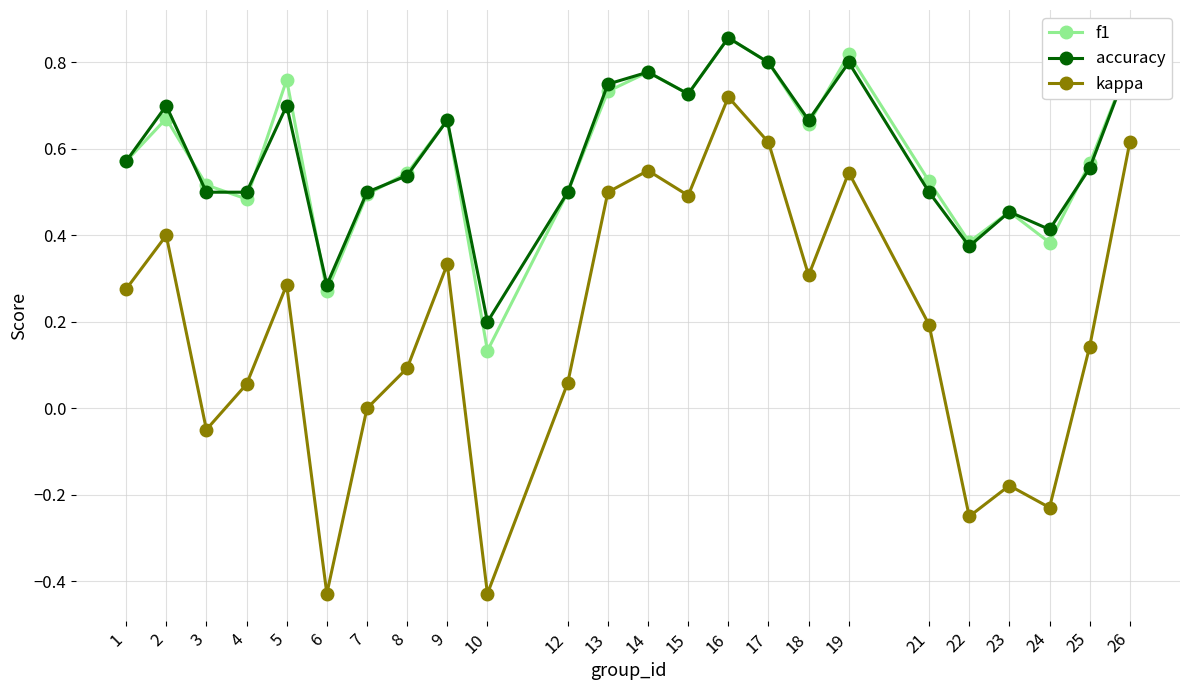

At which category is the sum across all series the highest?

16